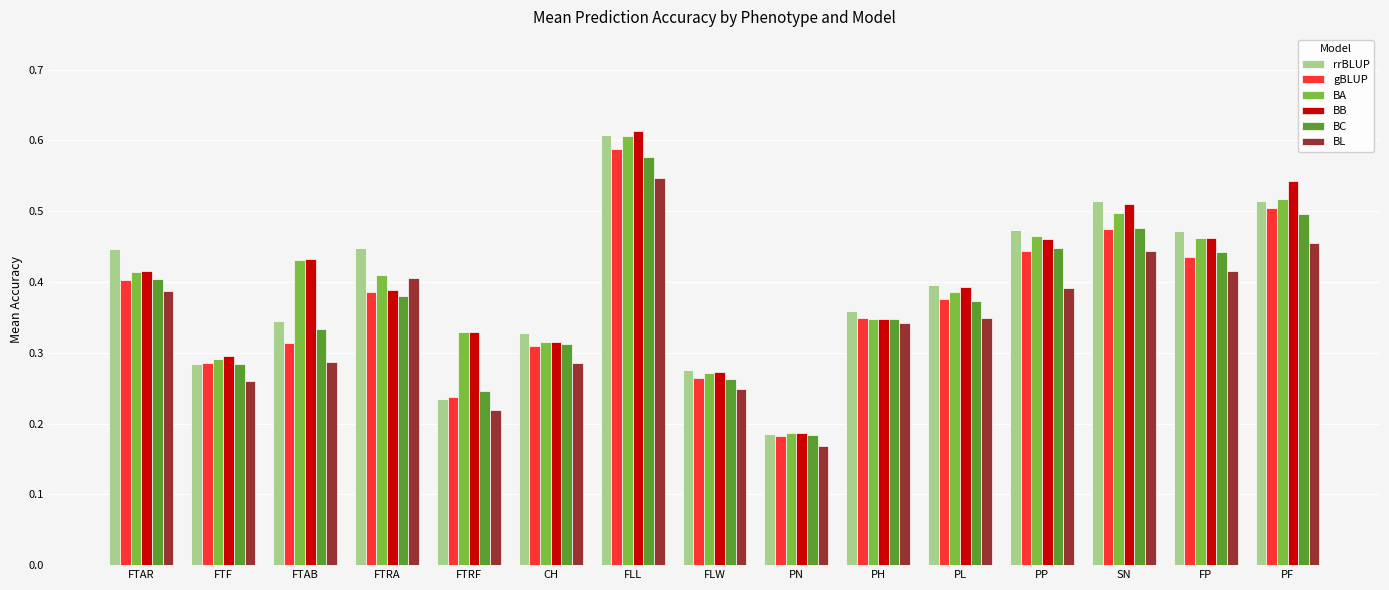

Which series has the widest spread of values?

BB